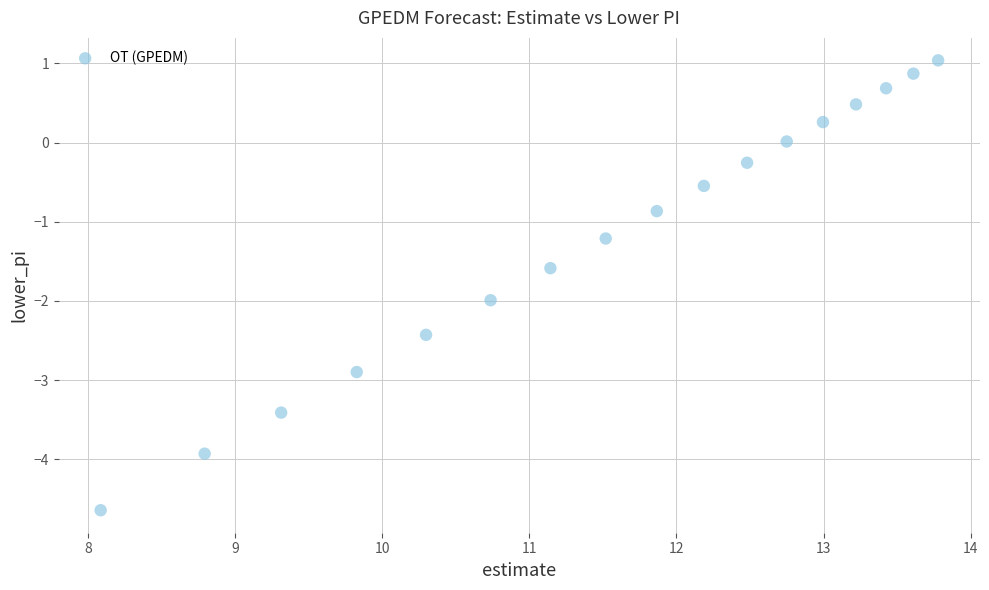

What Y value in the scatter plot is closest to -1?

-0.9